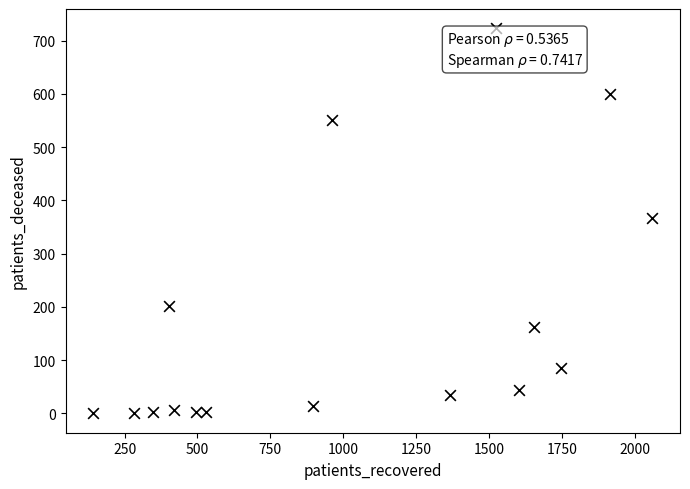

What is the range of X values (max minus min)?

1917